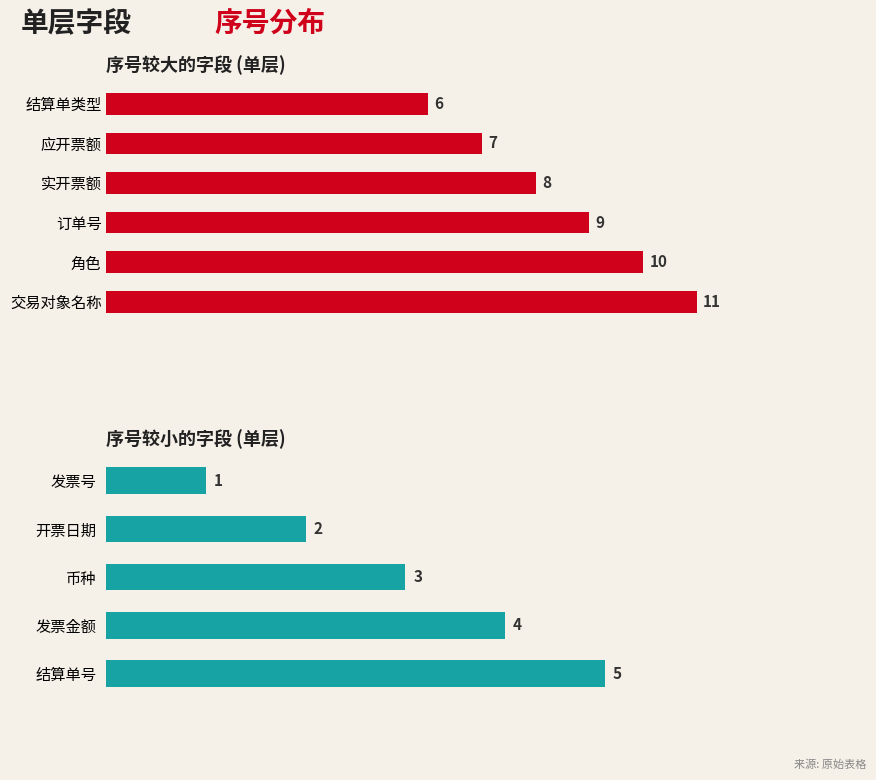

At which label is the value closest to 6?

结算单类型